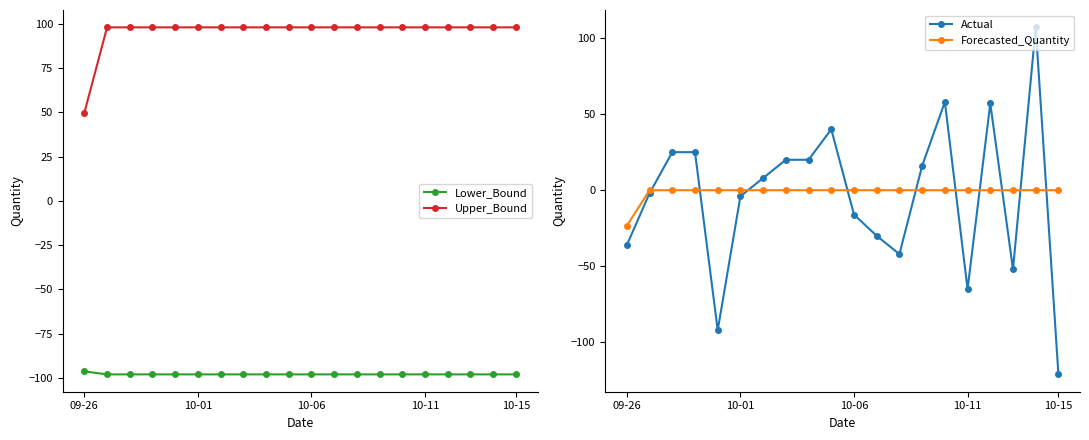

What is the lowest value of the Upper_Bound series?

49.7